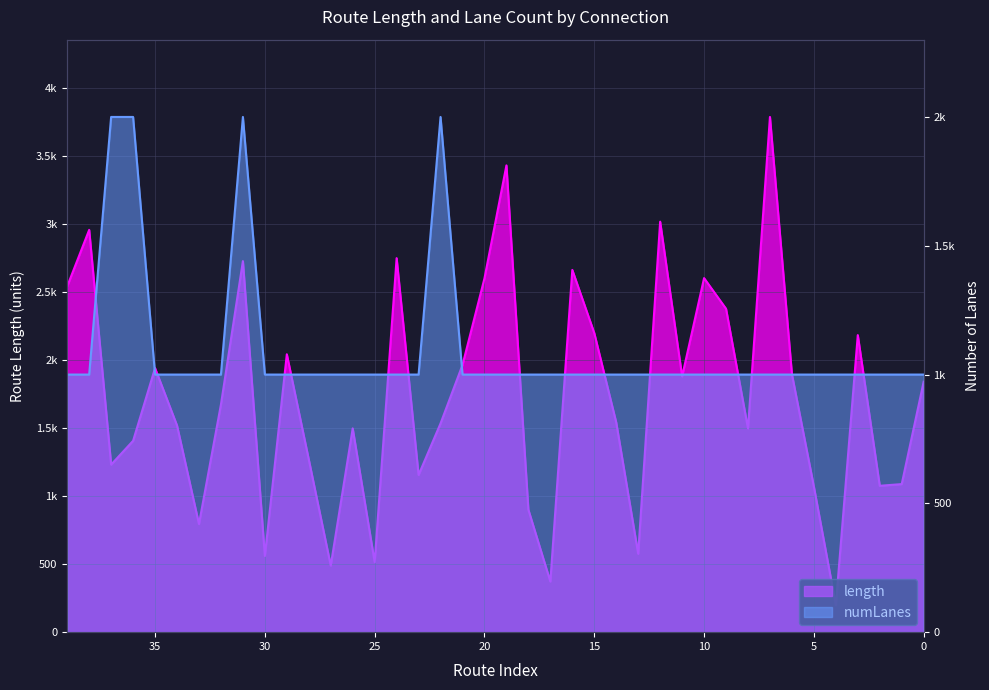

True or false: numLanes has more than 2 points higher than both neighbors.

False